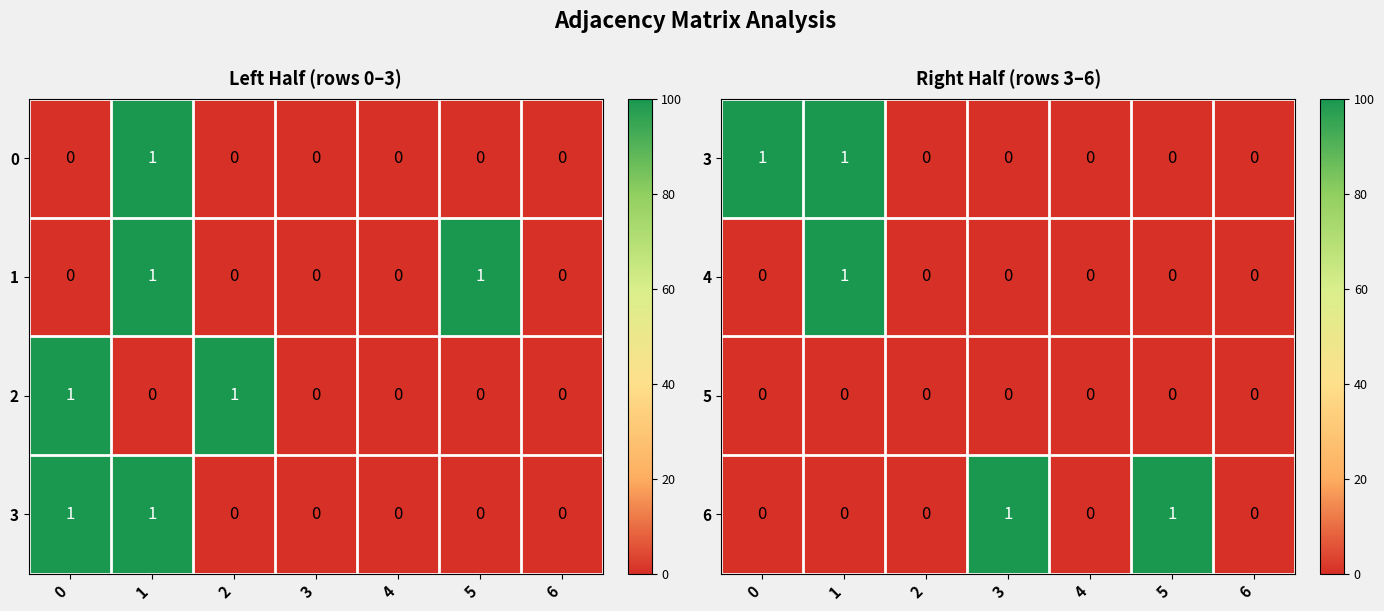

Is the value of 3 at 5 greater than the value of 5 at 1?

No